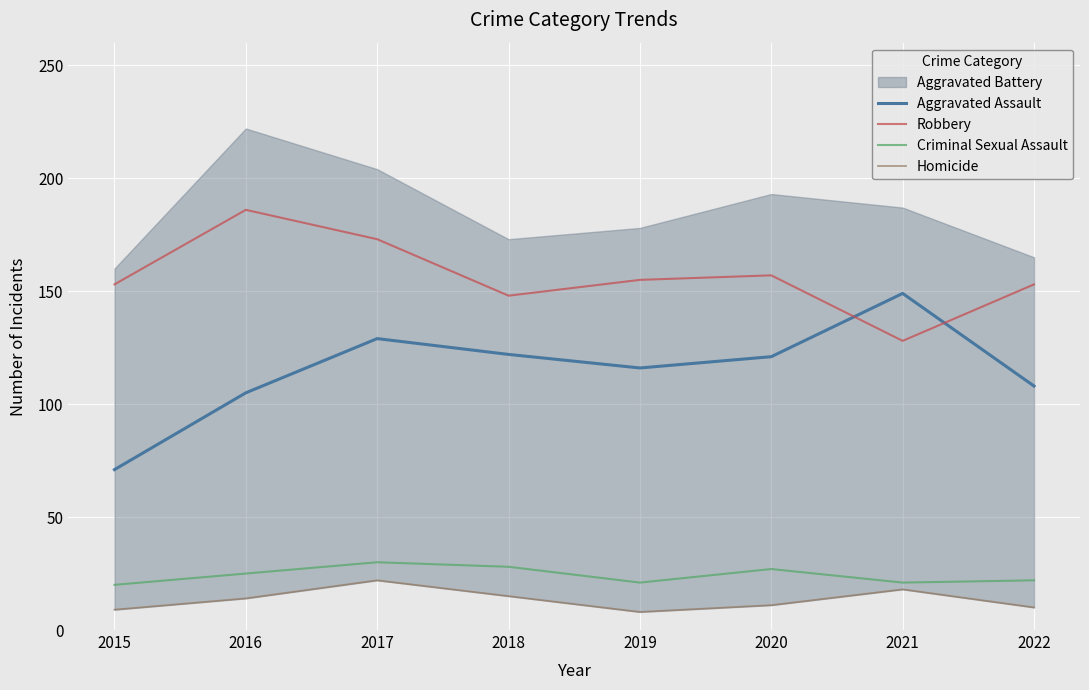

At which category is the sum across all series the highest?

2017